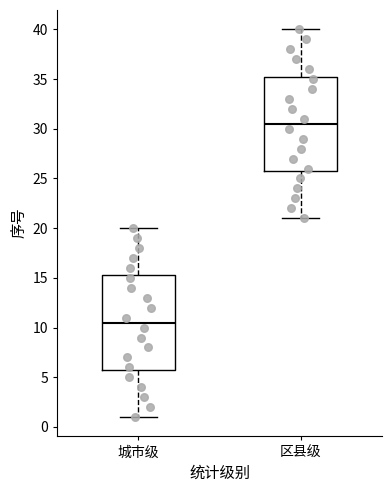

Where does the lower whisker of the box for 城市级 end on the y-axis? The values are not printed on the chart, so give them approximately, as read against the axis.

1.0